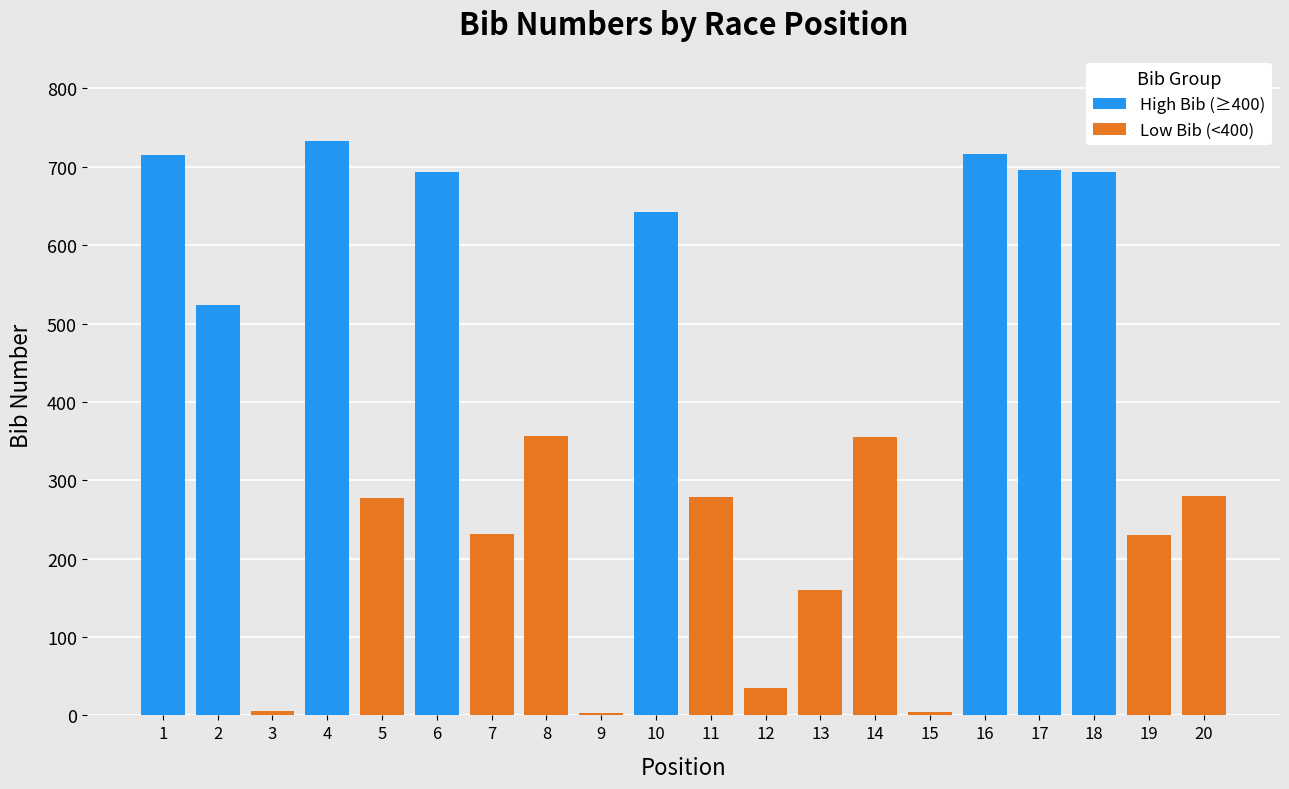

What is the average value of the High Bib (≥400) series?

271